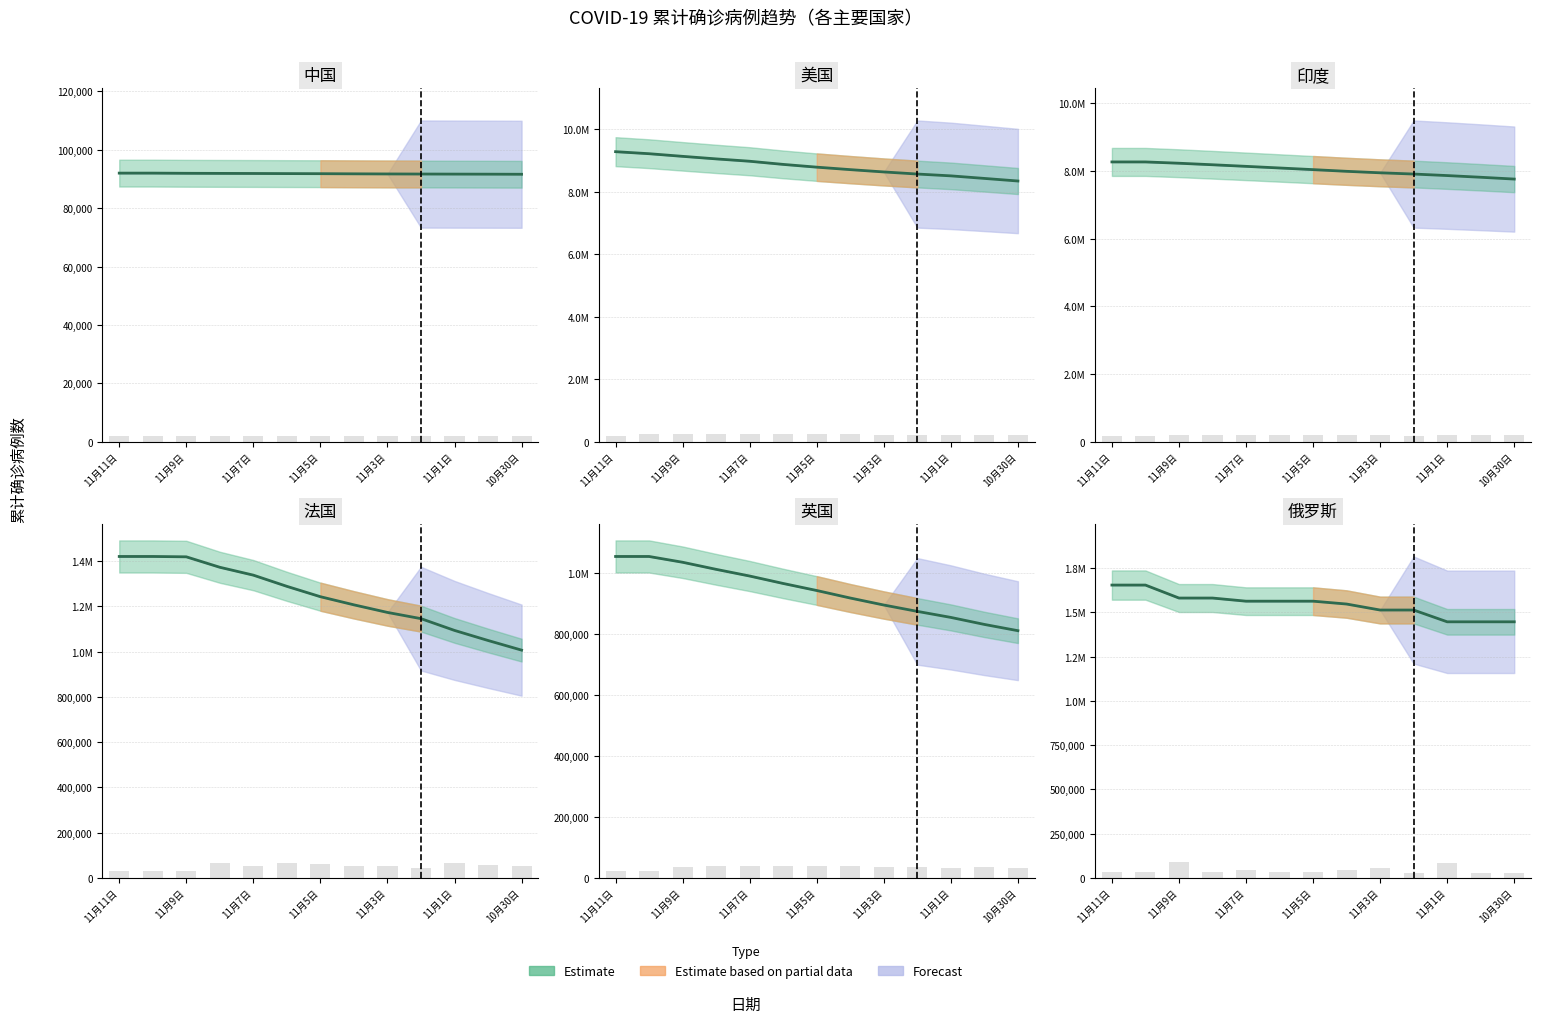

At which label is 法国 closest to 1213551?

11月4日